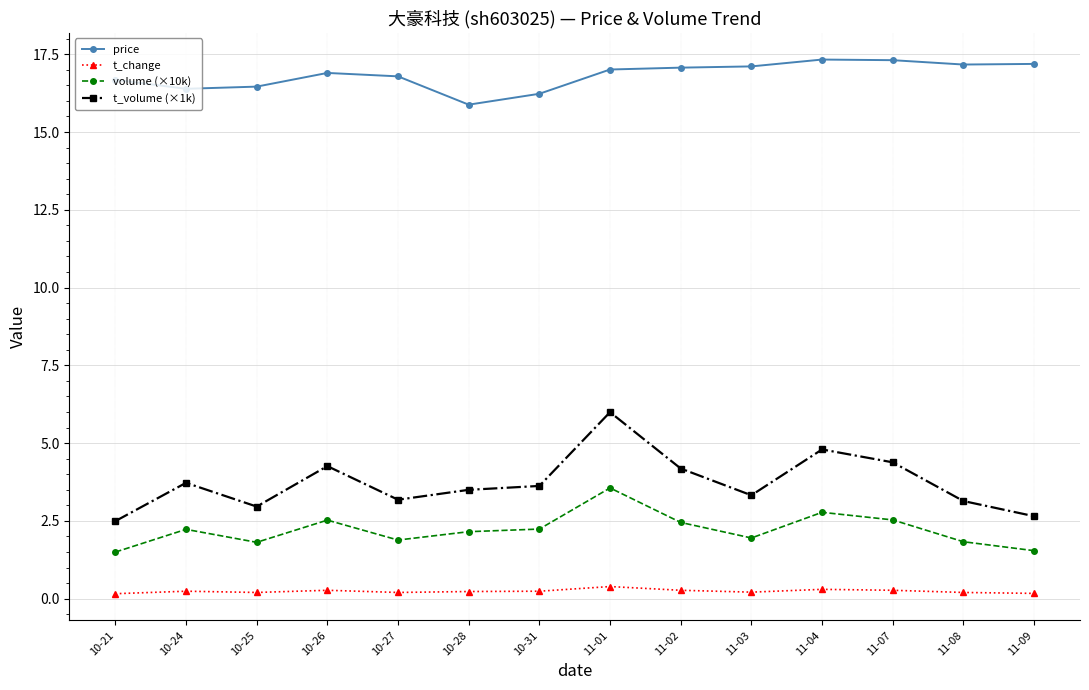

What is the sum of all price values?

235.5